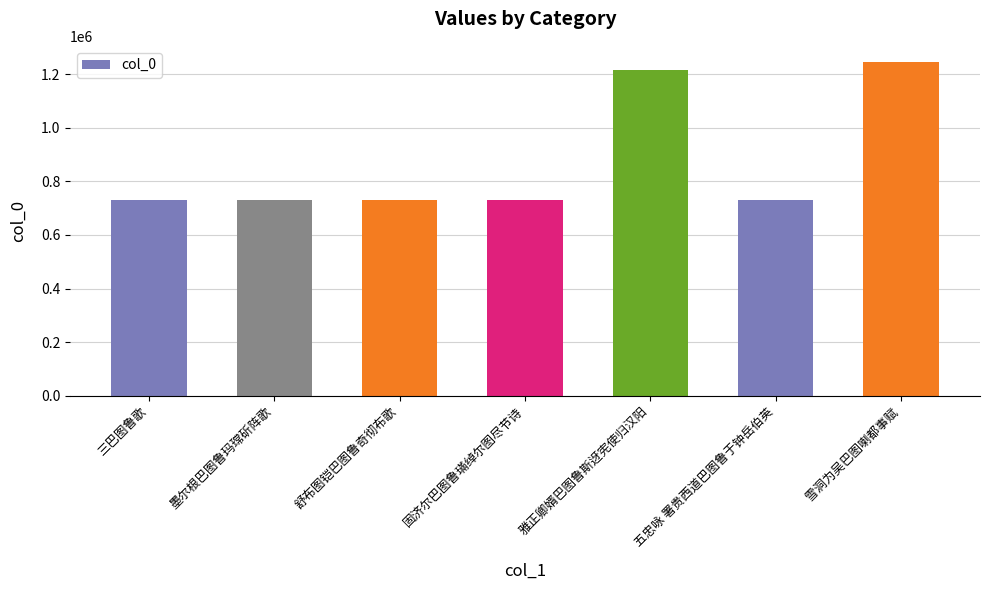

The value at 固济尔巴图鲁璊绰尔图尽节诗 is 1213326. True or false?

False